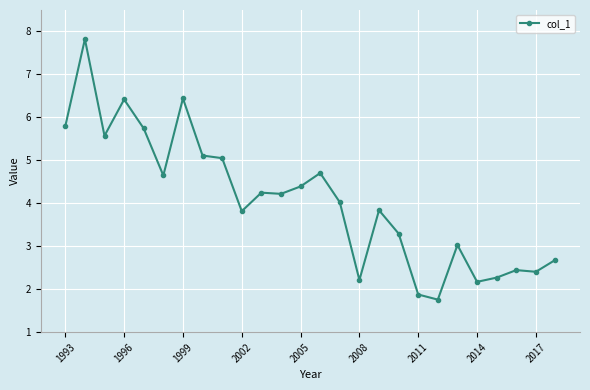

What is the difference between the maximum and minimum values?

6.1